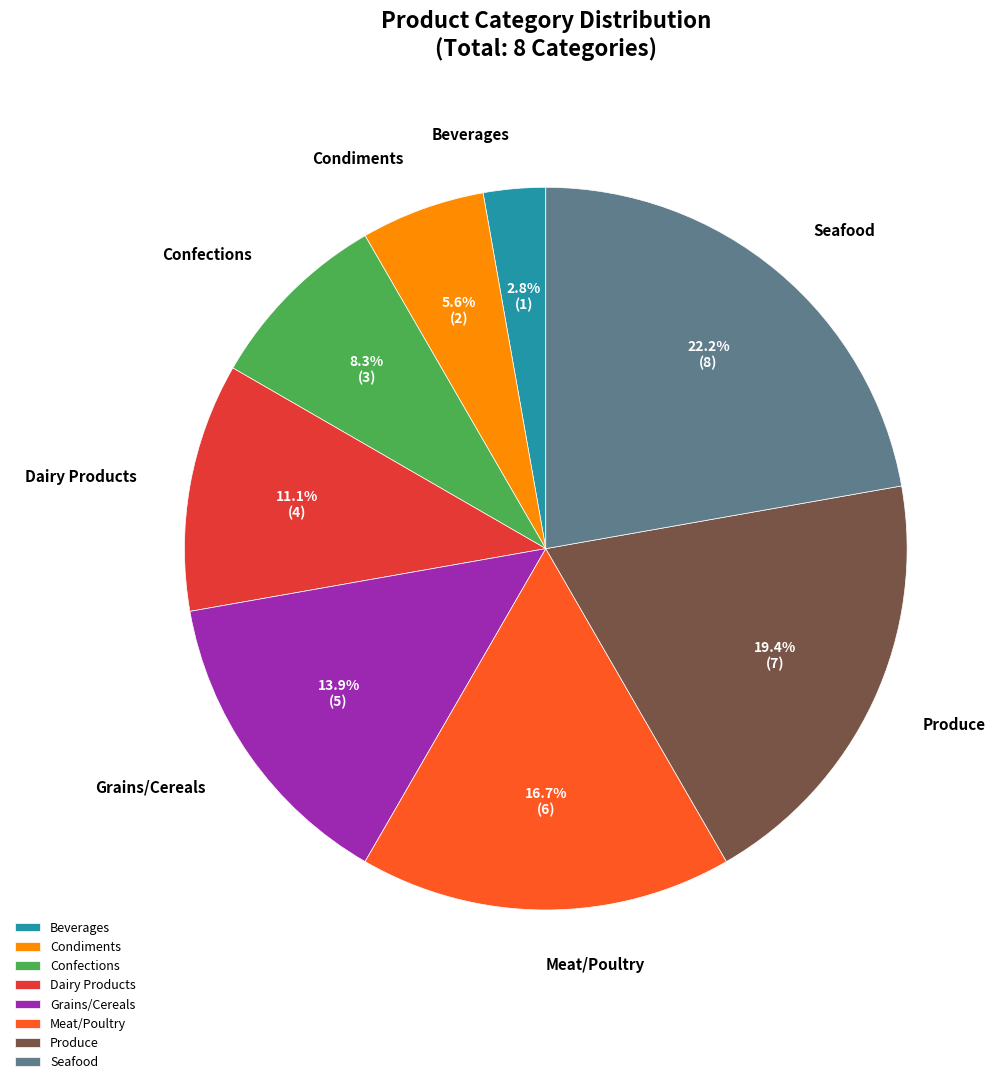

Between Produce and Dairy Products, which is larger?

Produce